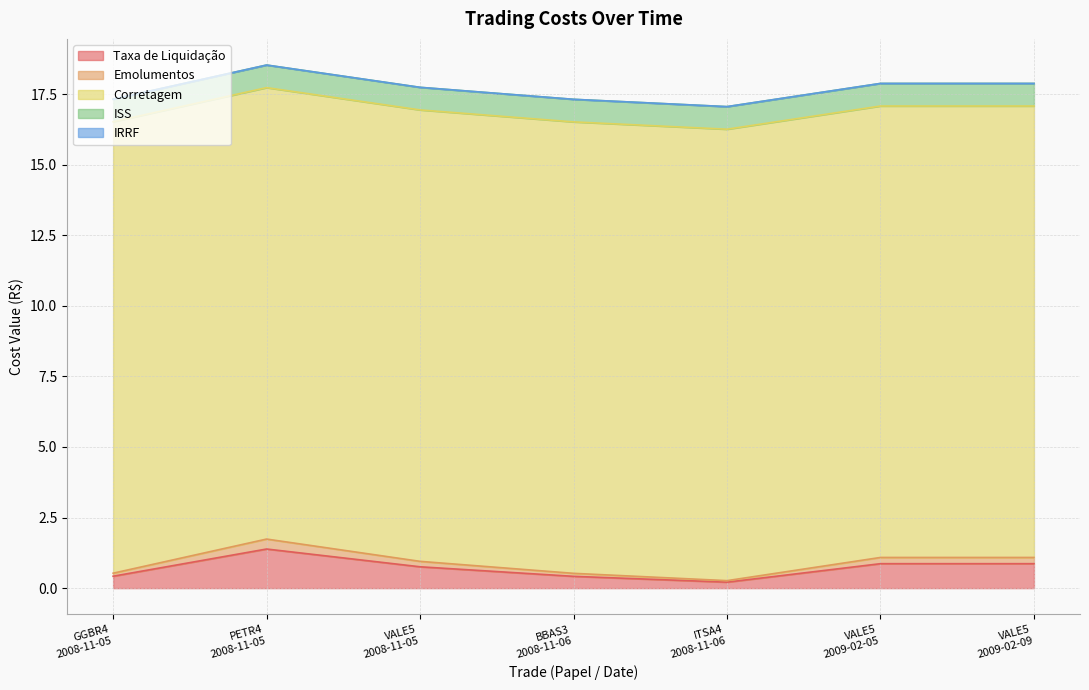

Reading left to right, list all the values displayed in this chart.

Taxa de Liquidação: GGBR4
2008-11-05=0.4	PETR4
2008-11-05=1.4	VALE5
2008-11-05=0.8	BBAS3
2008-11-06=0.4	ITSA4
2008-11-06=0.2	VALE5
2009-02-05=0.9	VALE5
2009-02-09=0.9
Emolumentos: GGBR4
2008-11-05=0.1	PETR4
2008-11-05=0.4	VALE5
2008-11-05=0.2	BBAS3
2008-11-06=0.1	ITSA4
2008-11-06=0.1	VALE5
2009-02-05=0.2	VALE5
2009-02-09=0.2
Corretagem: GGBR4
2008-11-05=16.0	PETR4
2008-11-05=16.0	VALE5
2008-11-05=16.0	BBAS3
2008-11-06=16.0	ITSA4
2008-11-06=16.0	VALE5
2009-02-05=16.0	VALE5
2009-02-09=16.0
ISS: GGBR4
2008-11-05=0.8	PETR4
2008-11-05=0.8	VALE5
2008-11-05=0.8	BBAS3
2008-11-06=0.8	ITSA4
2008-11-06=0.8	VALE5
2009-02-05=0.8	VALE5
2009-02-09=0.8
IRRF: GGBR4
2008-11-05=0.0	PETR4
2008-11-05=0.0	VALE5
2008-11-05=0.0	BBAS3
2008-11-06=0.0	ITSA4
2008-11-06=0.0	VALE5
2009-02-05=0.0	VALE5
2009-02-09=0.0